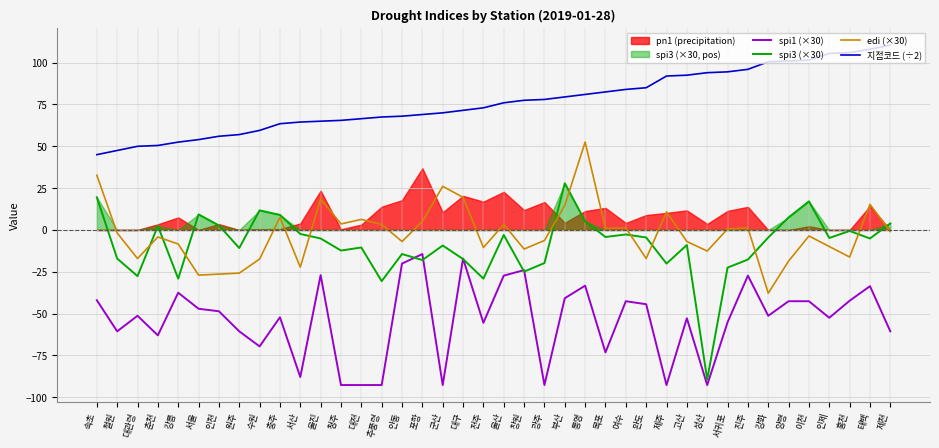

At which label does 지점코드 (÷2) first exceed 76?

창원